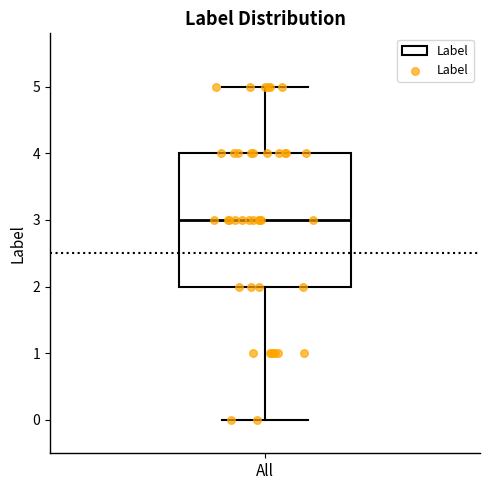

Where is the lower edge of the box for All on the y-axis? The values are not printed on the chart, so give them approximately, as read against the axis.

2